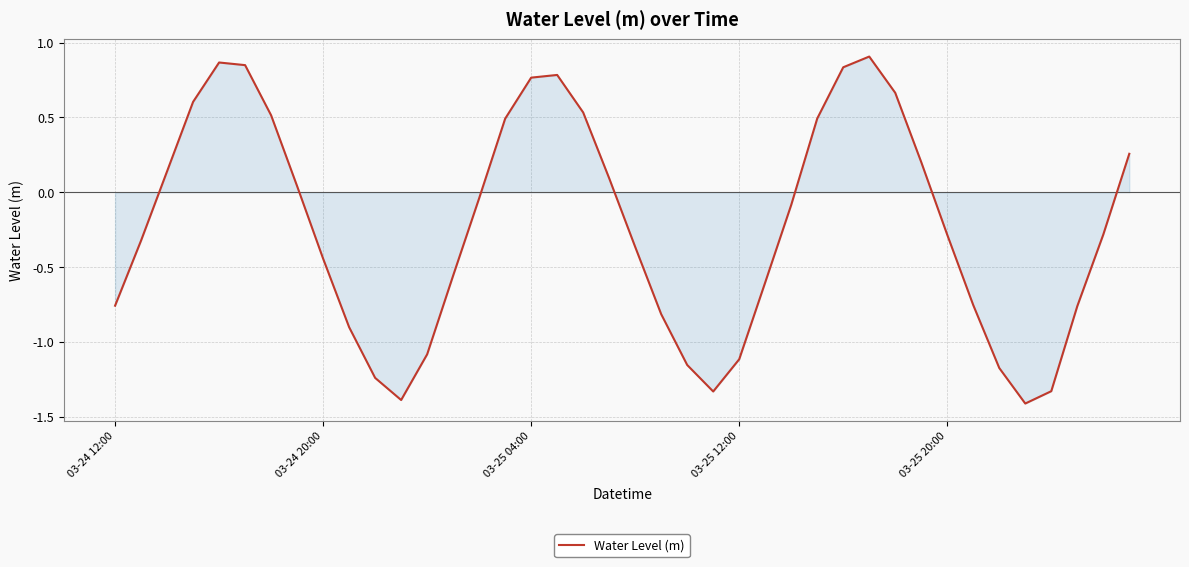

What is the difference between the maximum and minimum values?

2.3